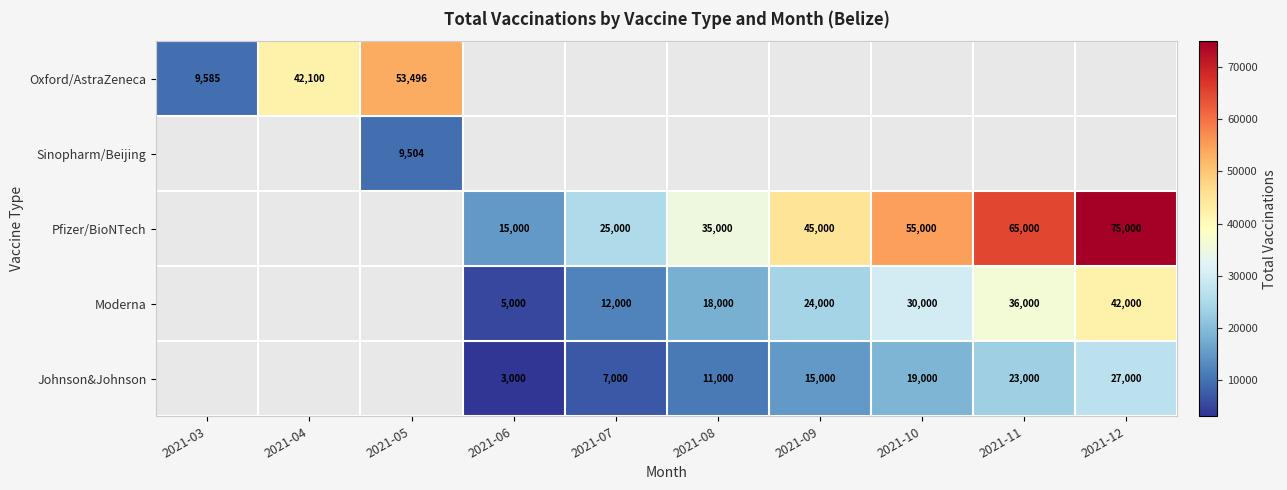

The Pfizer/BioNTech series shows 94051 at 2021-11. True or false?

False